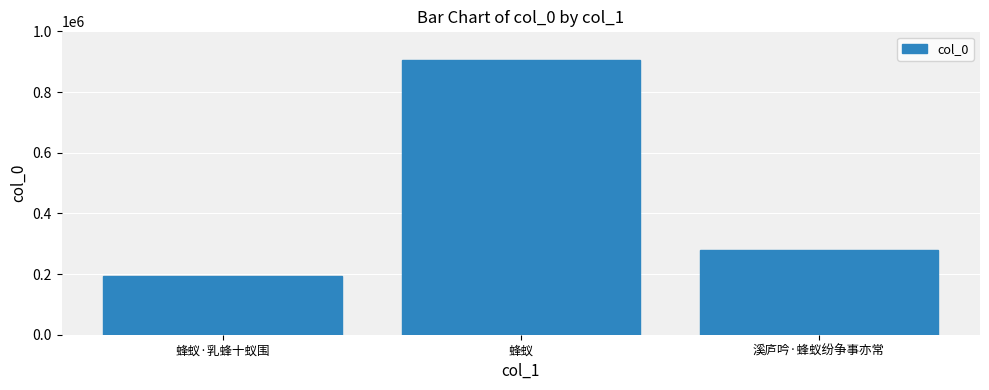

How many bars are there in total?

3